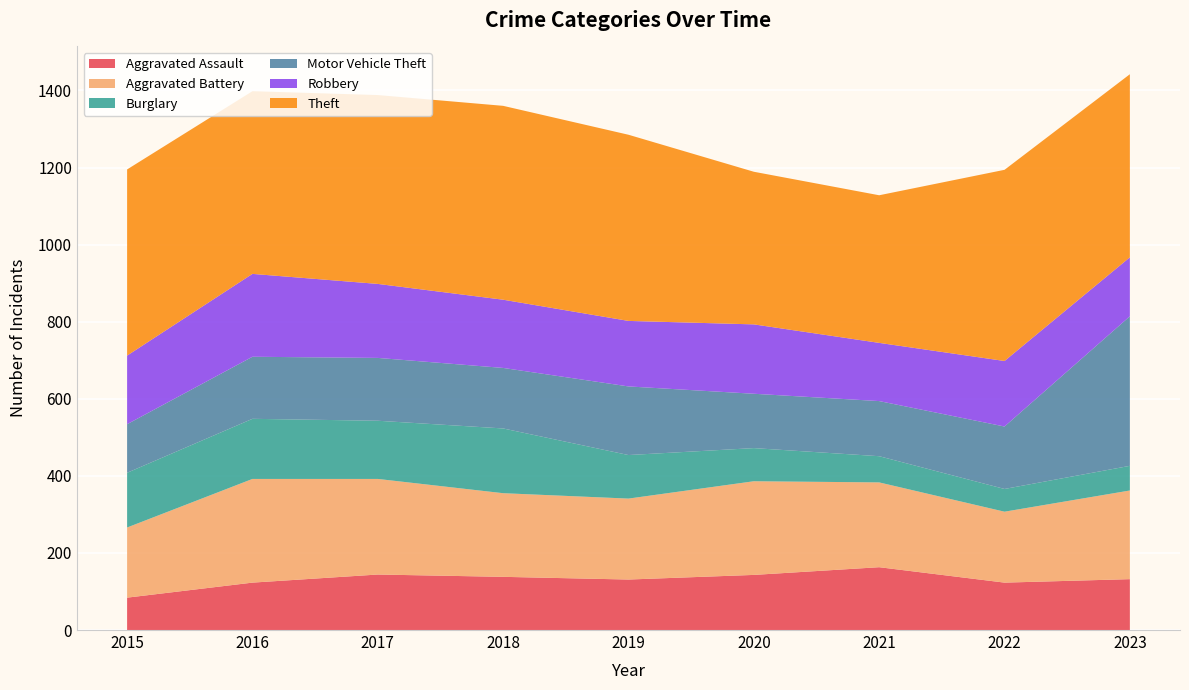

Reading right to left, transcribe all the data shown in this chart.

Aggravated Assault: 2023=132	2022=123	2021=163	2020=143	2019=131	2018=138	2017=144	2016=123	2015=84
Aggravated Battery: 2023=230	2022=184	2021=220	2020=243	2019=210	2018=217	2017=248	2016=269	2015=182
Burglary: 2023=64	2022=59	2021=68	2020=86	2019=113	2018=168	2017=151	2016=156	2015=142
Motor Vehicle Theft: 2023=388	2022=162	2021=143	2020=141	2019=178	2018=157	2017=163	2016=161	2015=126
Robbery: 2023=153	2022=170	2021=151	2020=180	2019=170	2018=177	2017=192	2016=215	2015=178
Theft: 2023=475	2022=496	2021=383	2020=396	2019=483	2018=503	2017=490	2016=474	2015=483